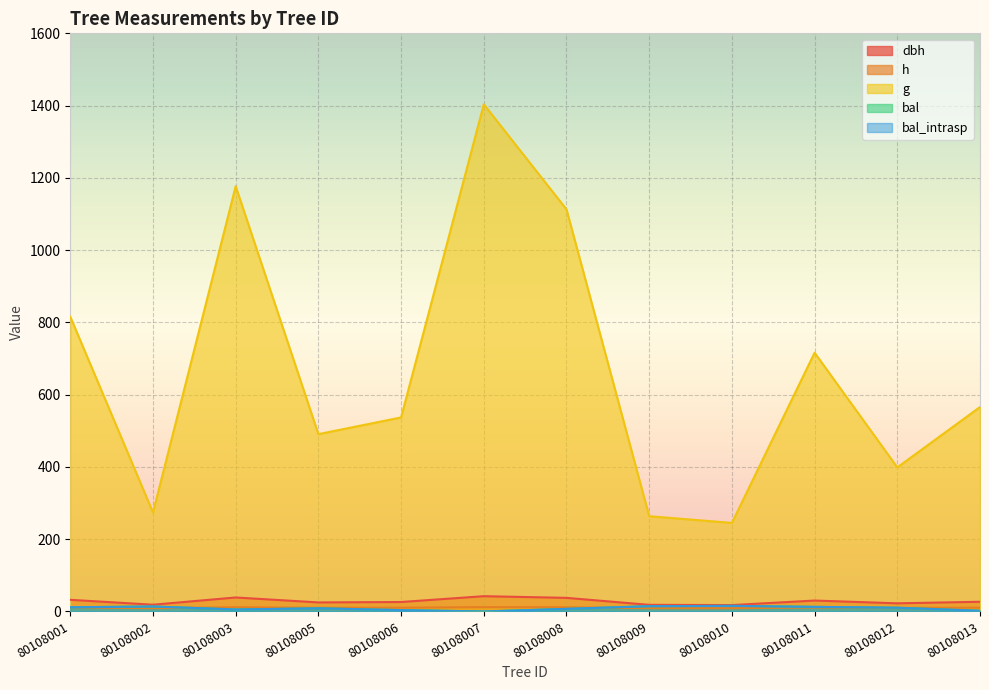

What is the spread (max minus min) of values at 80108006?

533.2